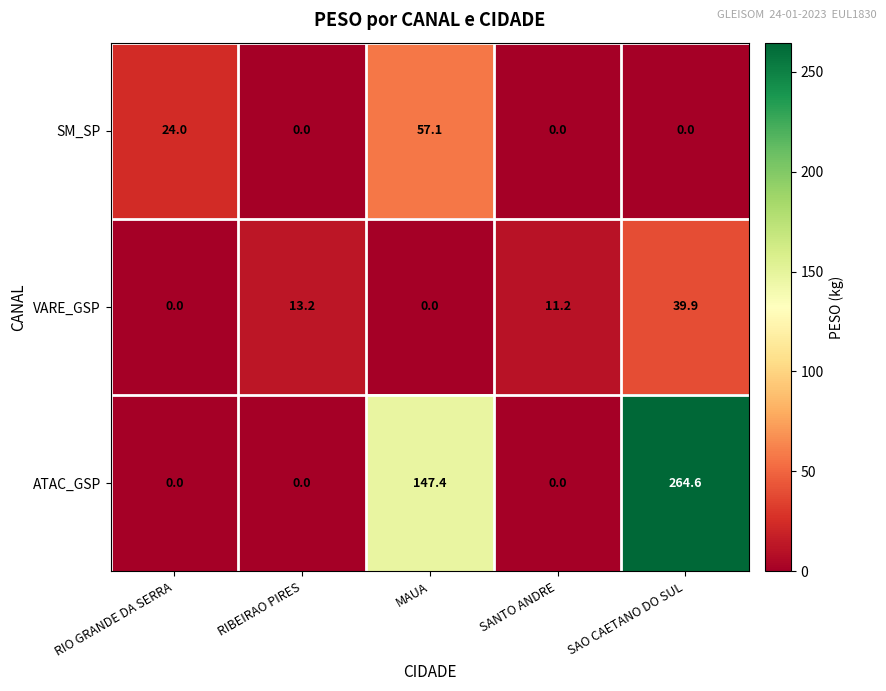

At how many categories does at least one series exceed 157?

1